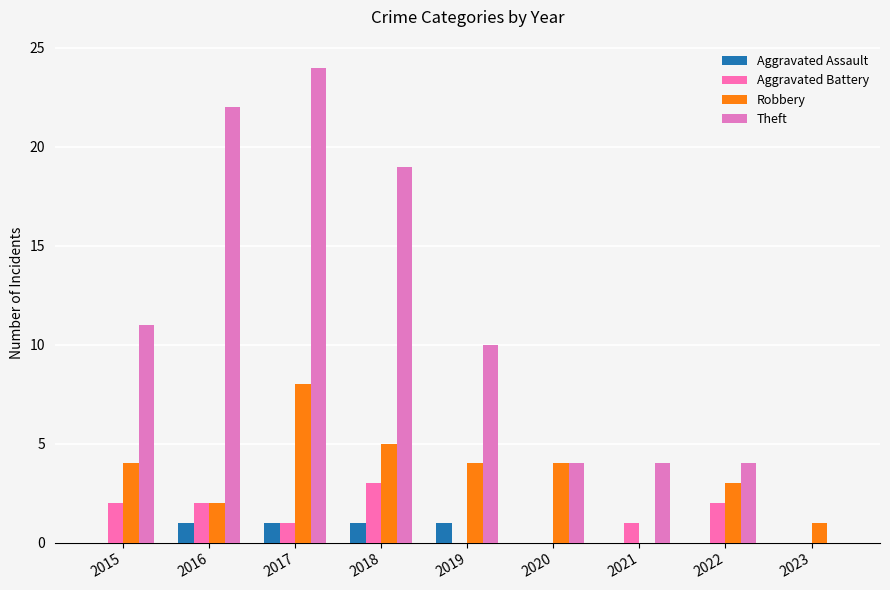

Reading left to right, what are all the values shown in this chart?

Aggravated Assault: 2015=0	2016=1	2017=1	2018=1	2019=1	2020=0	2021=0	2022=0	2023=0
Aggravated Battery: 2015=2	2016=2	2017=1	2018=3	2019=0	2020=0	2021=1	2022=2	2023=0
Robbery: 2015=4	2016=2	2017=8	2018=5	2019=4	2020=4	2021=0	2022=3	2023=1
Theft: 2015=11	2016=22	2017=24	2018=19	2019=10	2020=4	2021=4	2022=4	2023=0